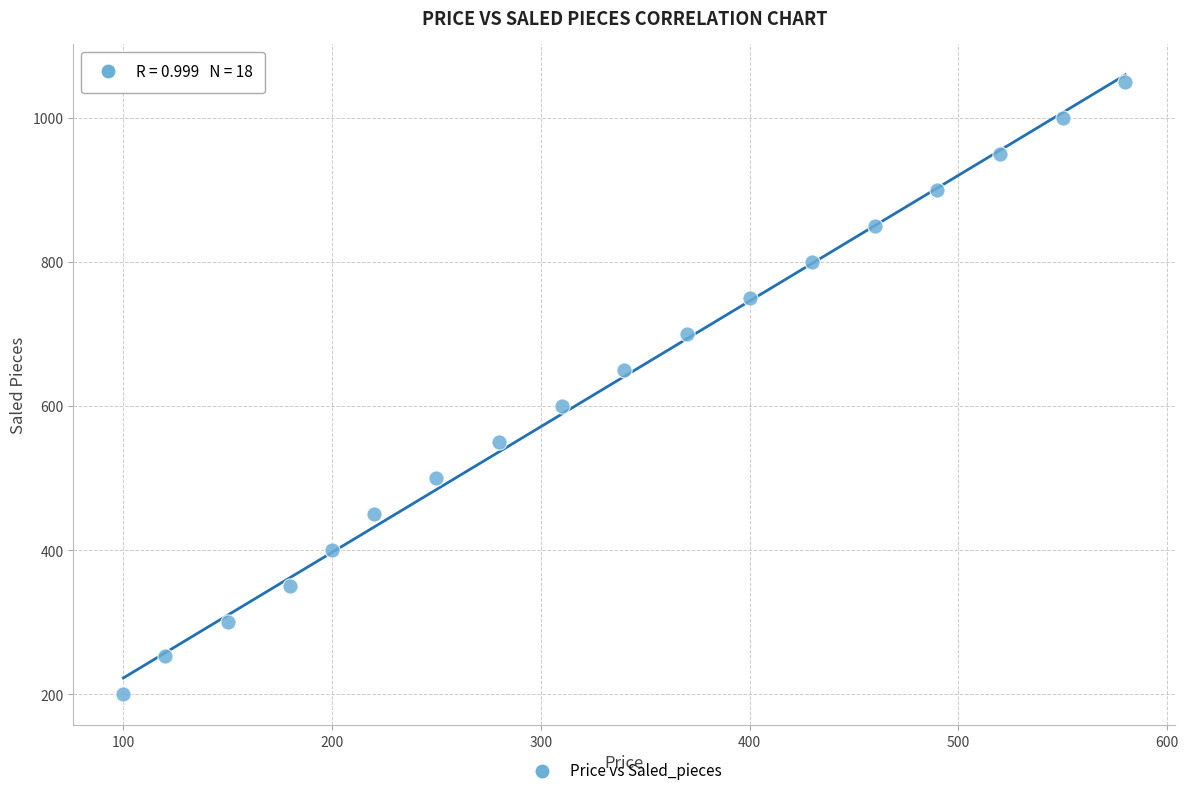

What is the range of X values (max minus min)?

480